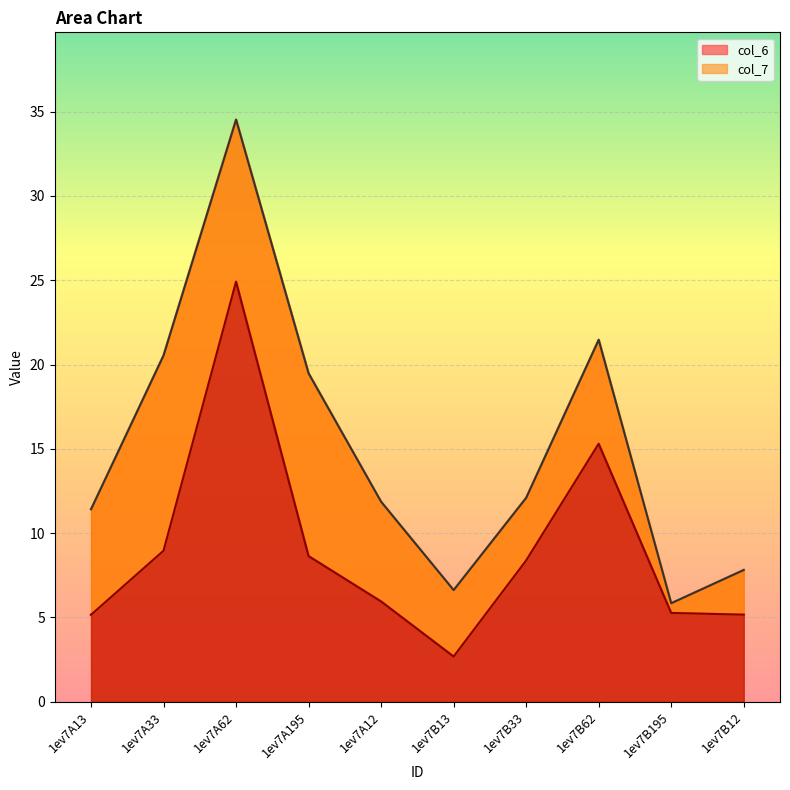

What is the difference between the second highest and minimum values?

12.6